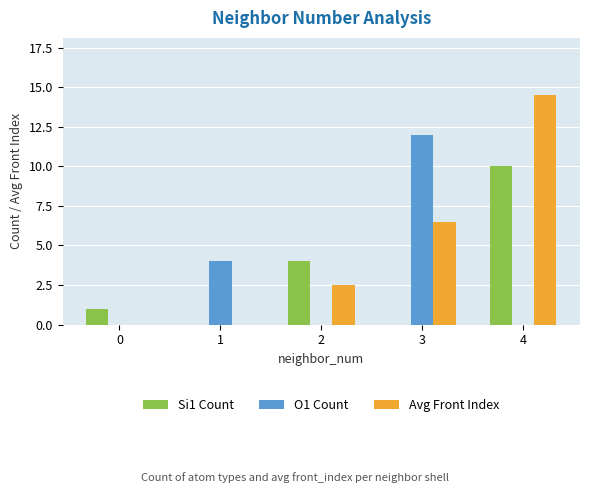

The Si1 Count series shows 0.0 at 1. True or false?

True